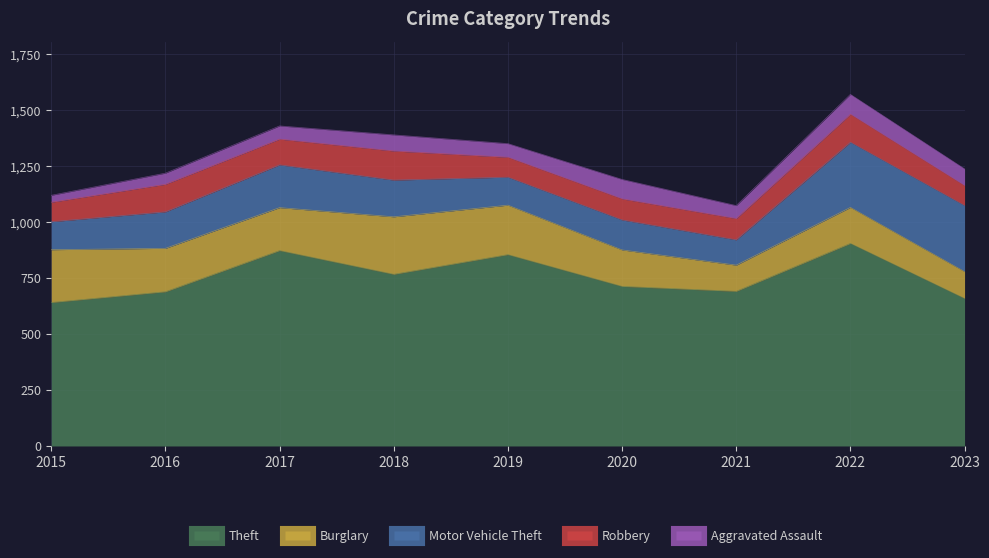

At which label is Theft closest to 773?

2018